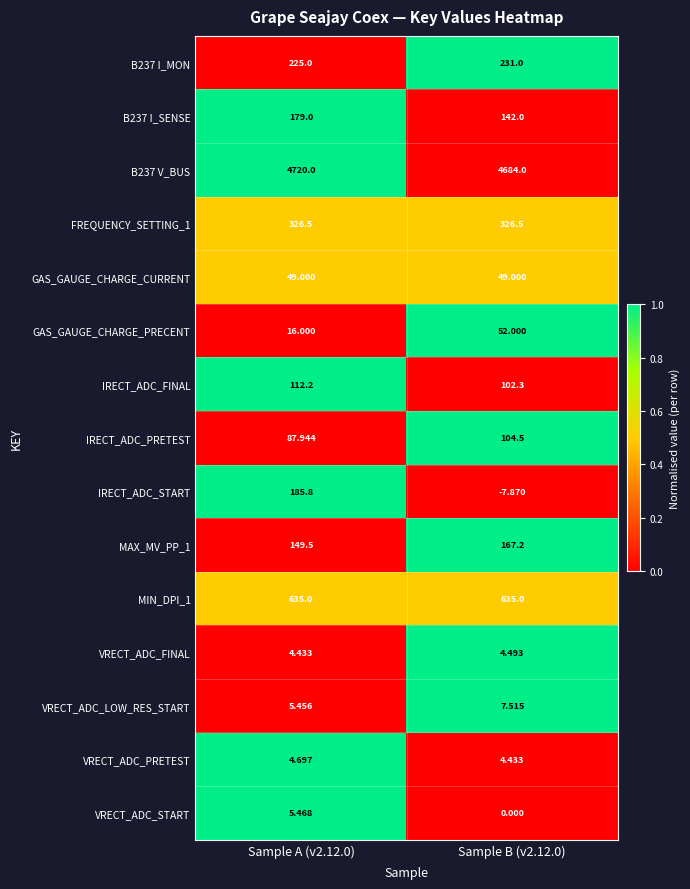

Which series has the largest range (max minus min)?

IRECT_ADC_START